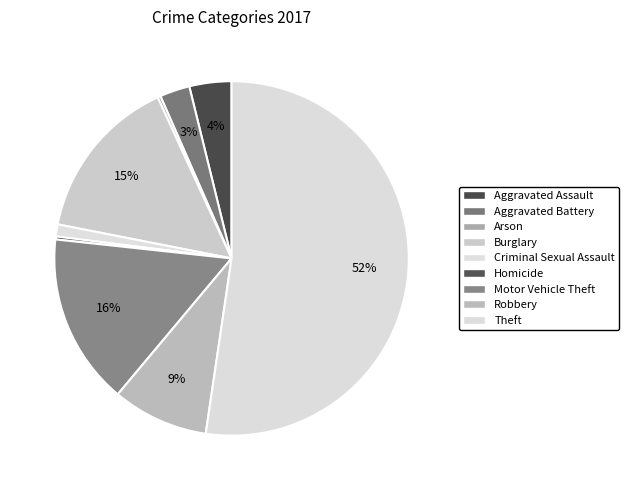

Which slice represents more than half of the pie?

Theft